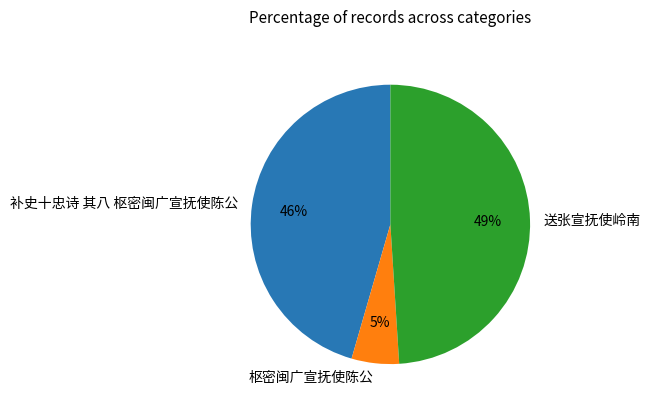

True or false: 枢密闽广宣抚使陈公 accounts for 17% of the total.

False